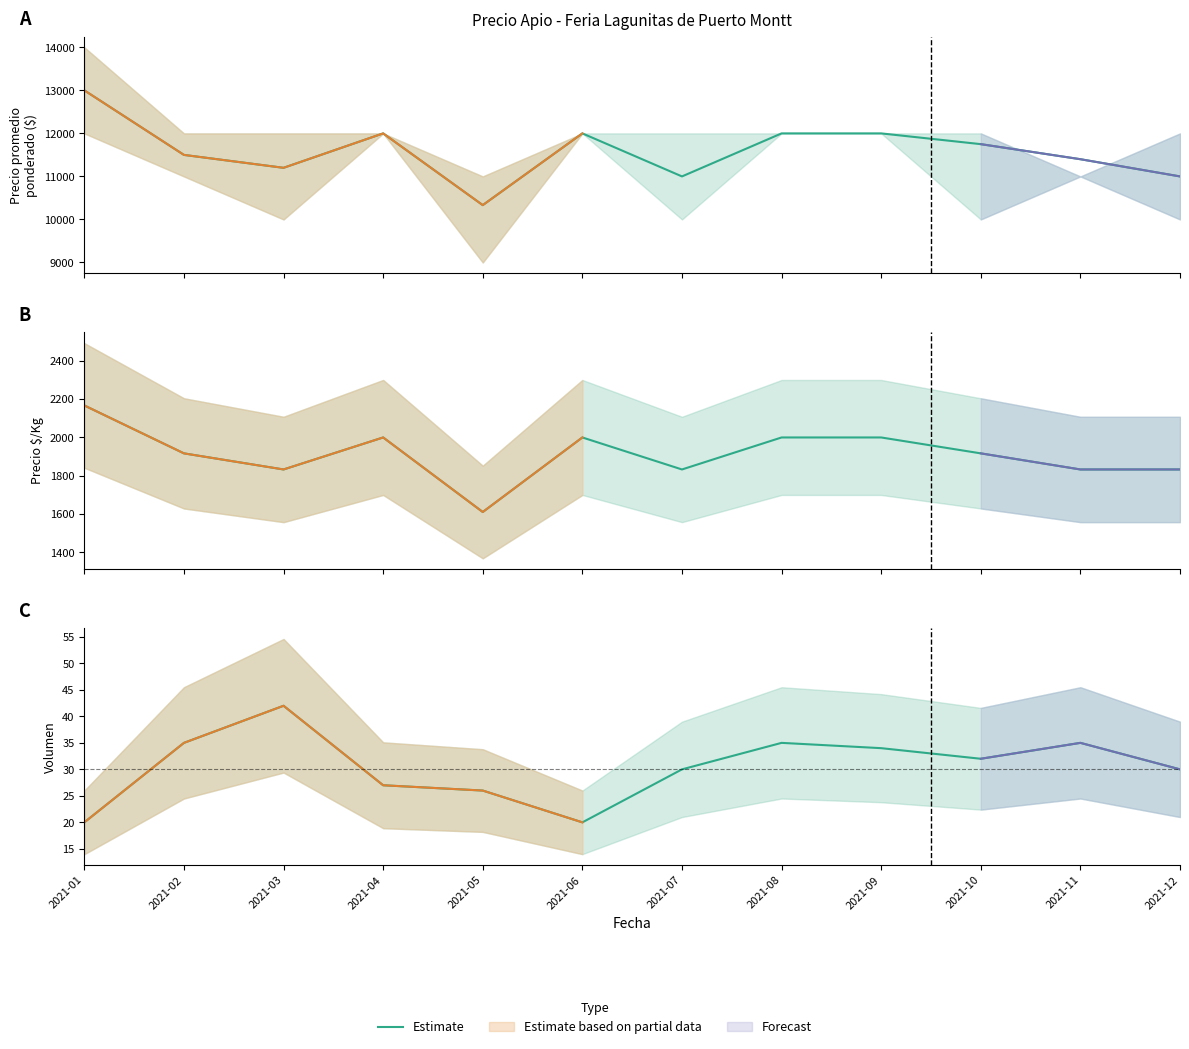

True or false: Precio por Kg and Estimate cross at least once.

False